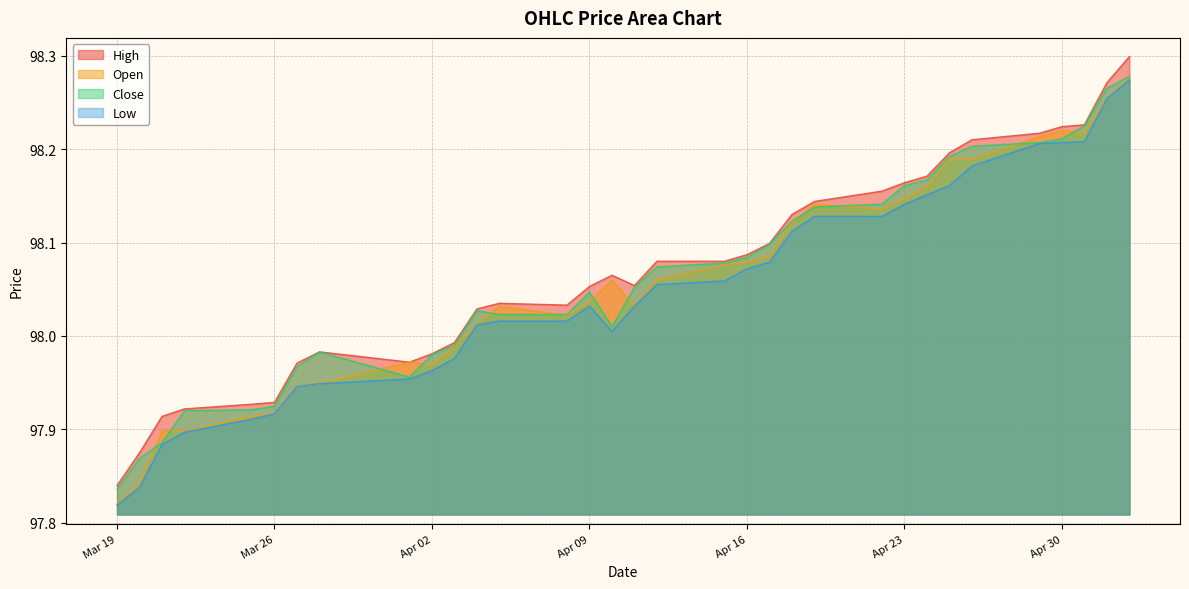

Rank the series by their maximum value, from lowest to highest.

Low, Open, Close, High